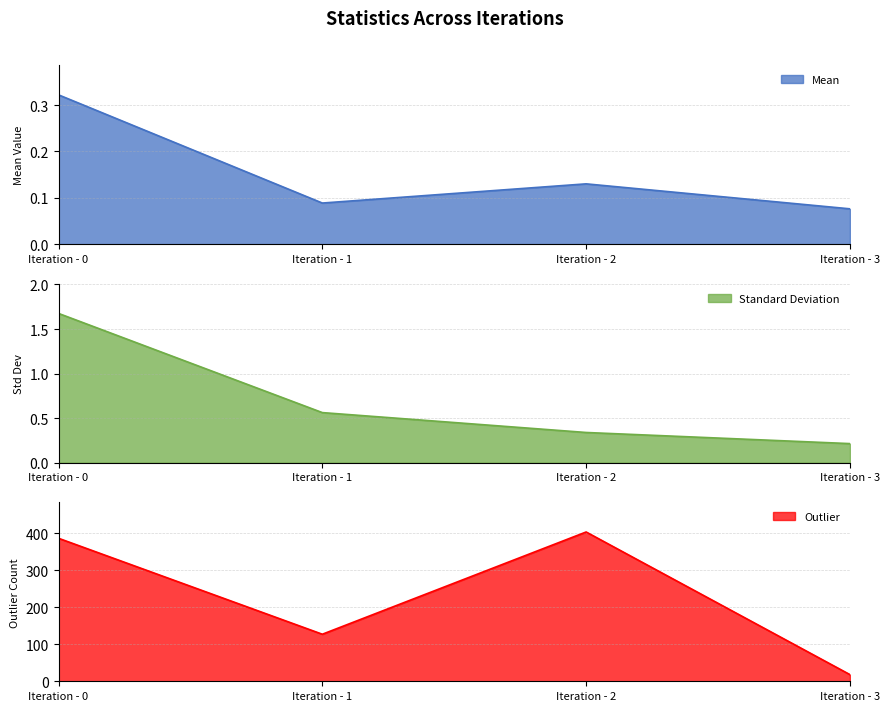

True or false: Standard Deviation has more than 1 interior local peaks.

False